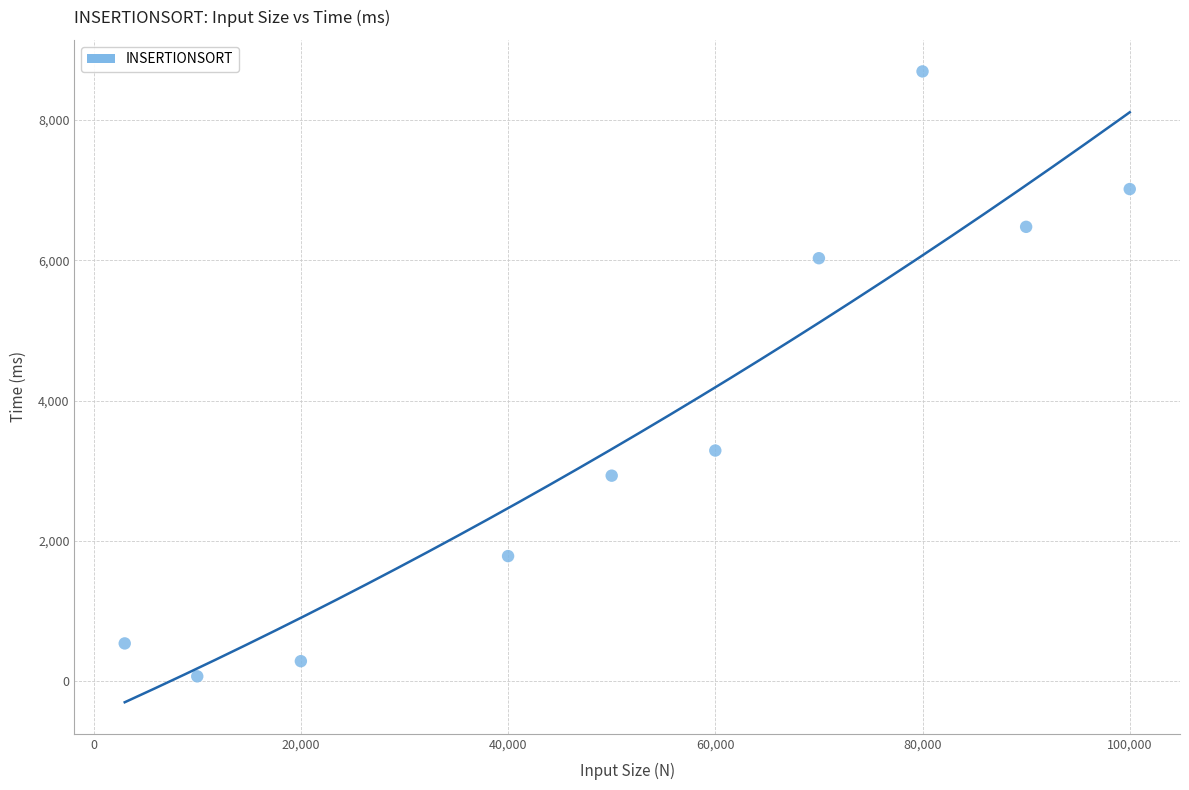

What is the average Y value?

3712